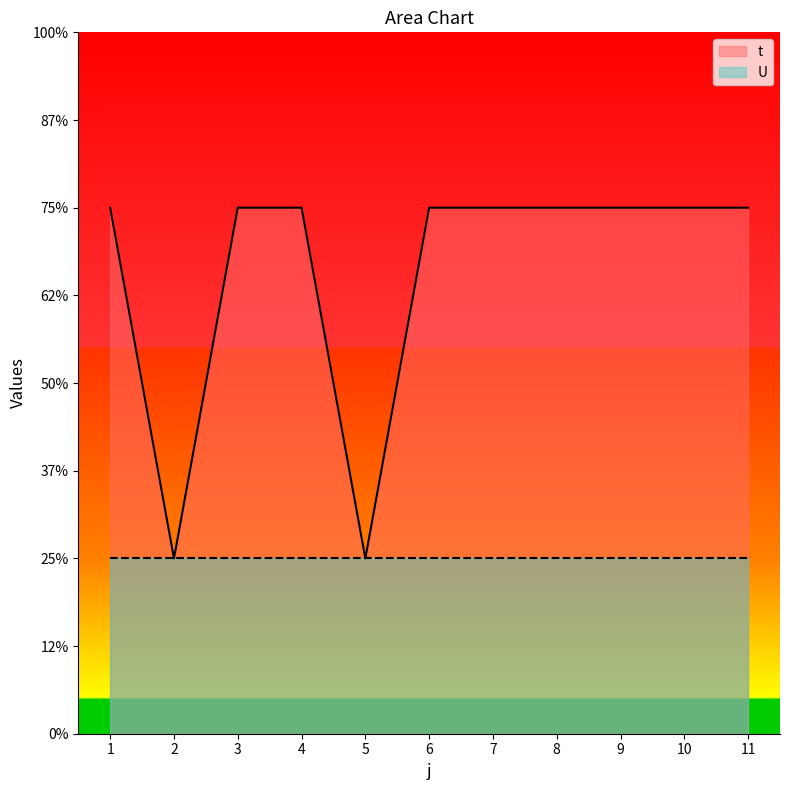

What is the value of the 4th point from the left?

3